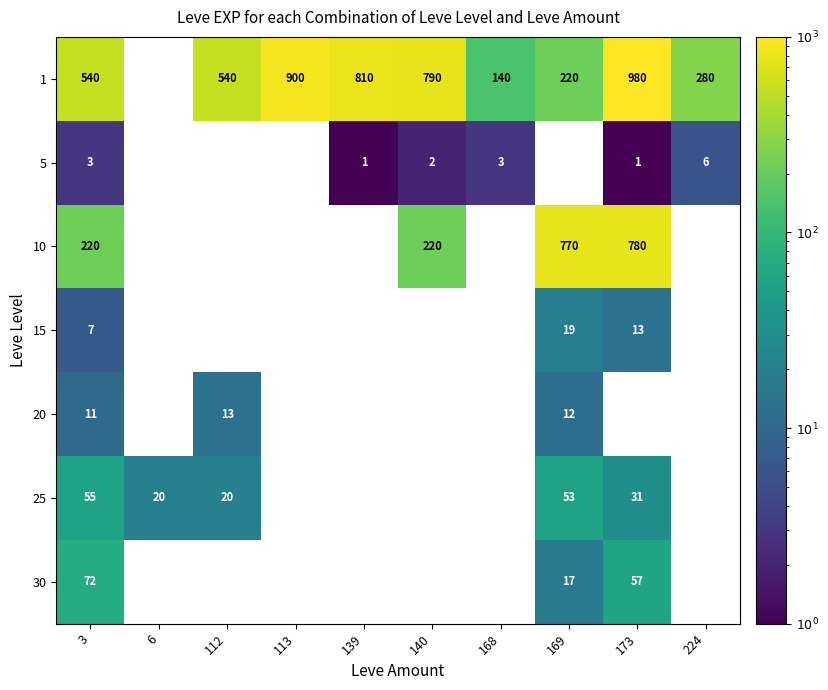

What is the difference between the highest and lowest values at 168?

140